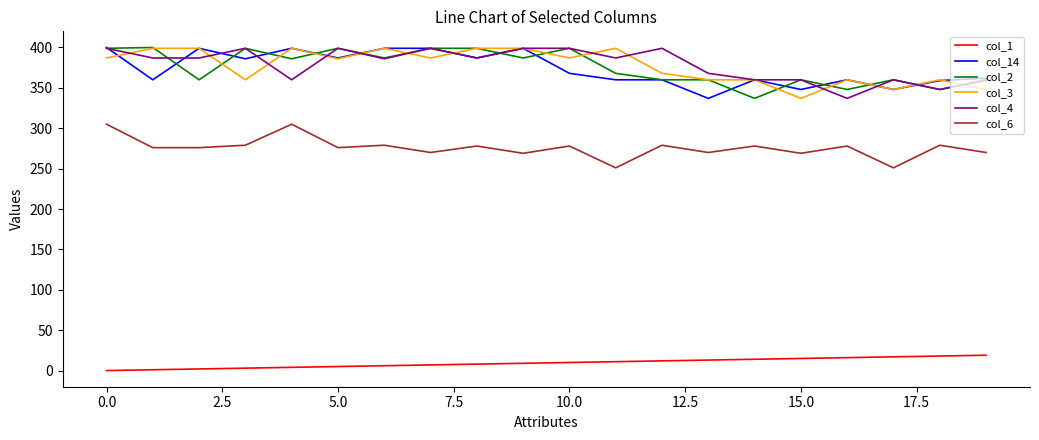

What are all the series names shown in the legend?

col_1, col_14, col_2, col_3, col_4, col_6